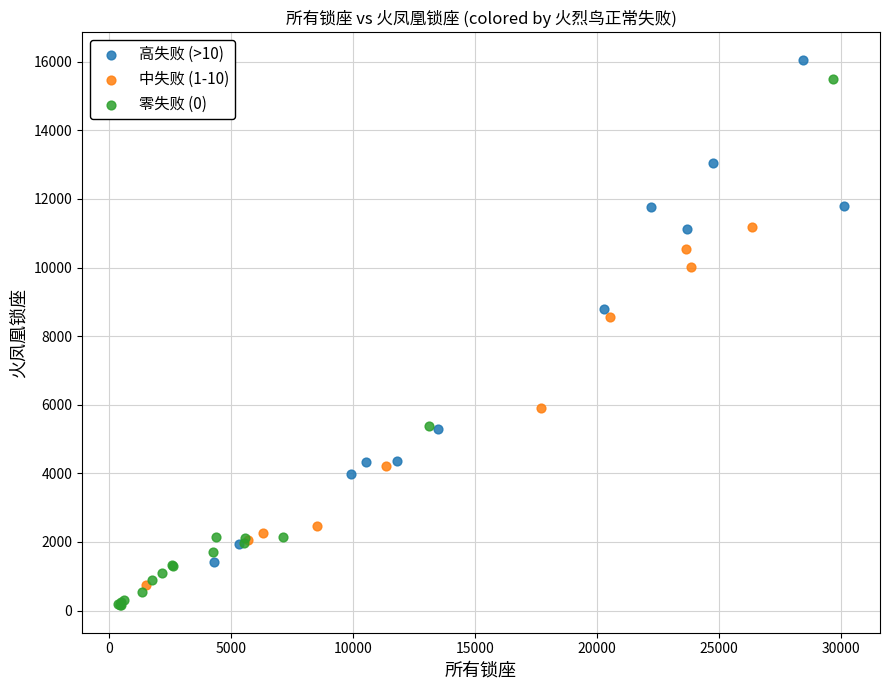

What are all the series names shown in the legend?

高失败 (>10), 中失败 (1-10), 零失败 (0)